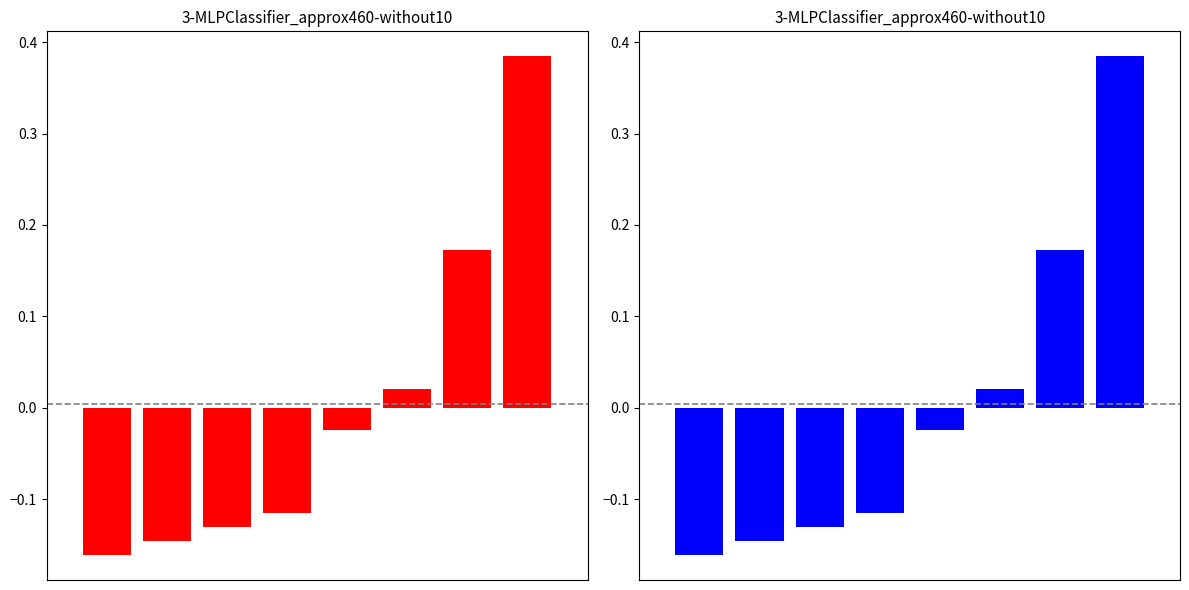

List the labels in order of value, smallest first.

0, 1, 2, 3, 4, 5, 6, 7